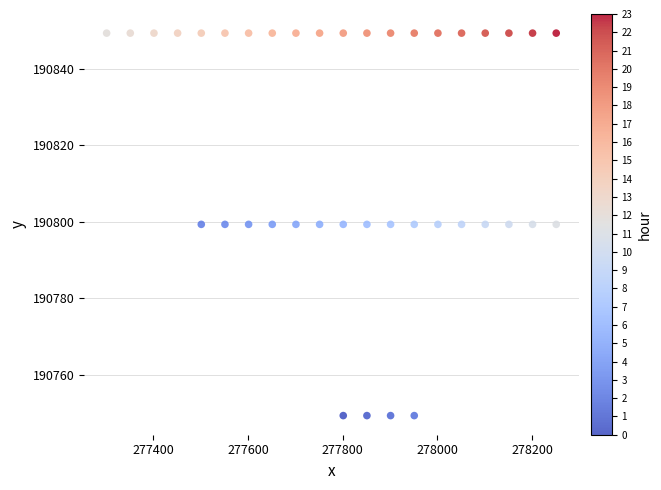

What is the range of X values (max minus min)?

950.0